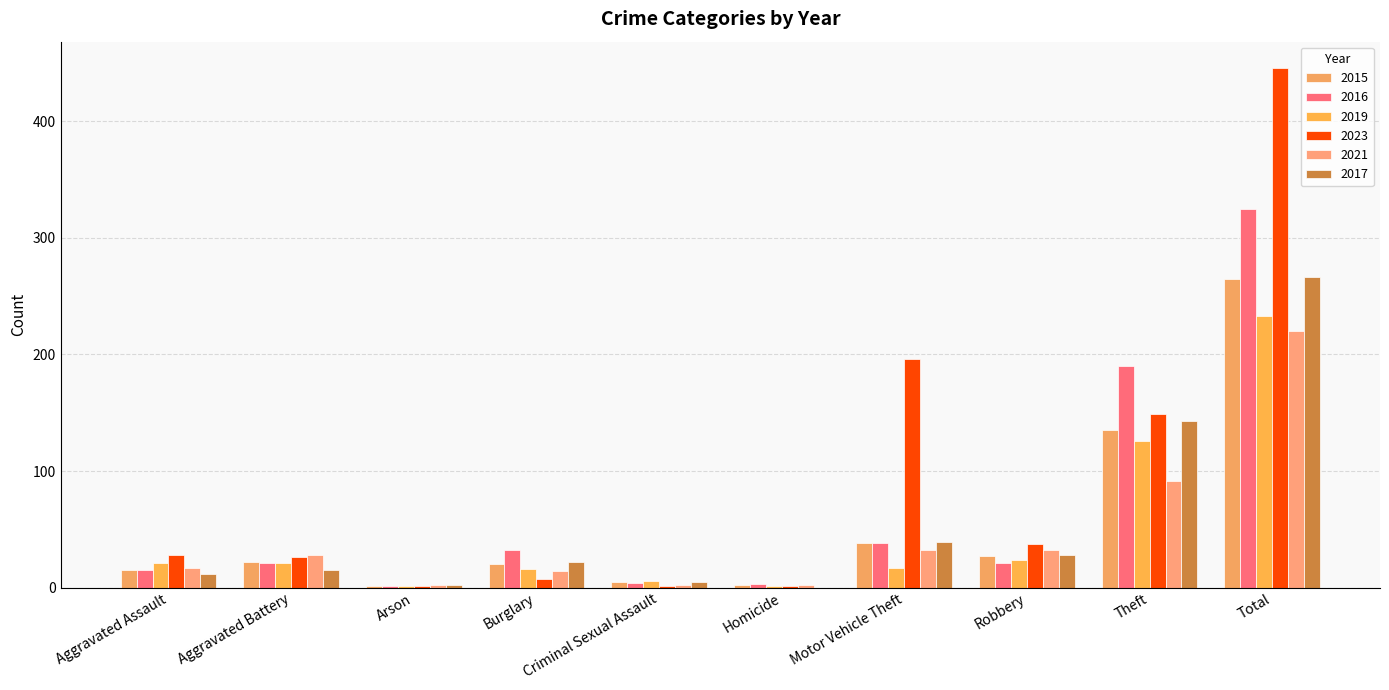

Reading left to right, transcribe all the data shown in this chart.

2015: 15	22	1	20	5	2	38	27	135	265
2016: 15	21	1	32	4	3	38	21	190	325
2019: 21	21	1	16	6	1	17	24	126	233
2023: 28	26	1	7	1	1	196	37	149	446
2021: 17	28	2	14	2	2	32	32	91	220
2017: 12	15	2	22	5	0	39	28	143	266